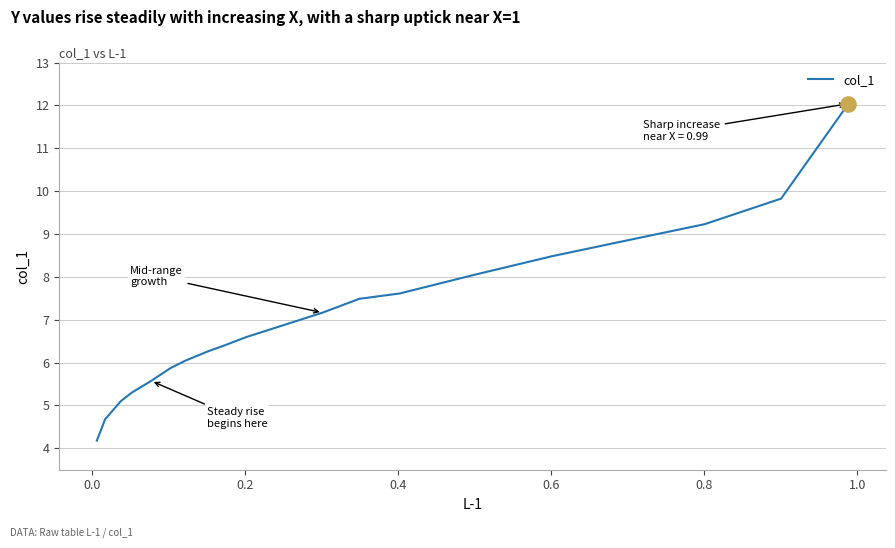

What is the greatest value displayed?

12.0